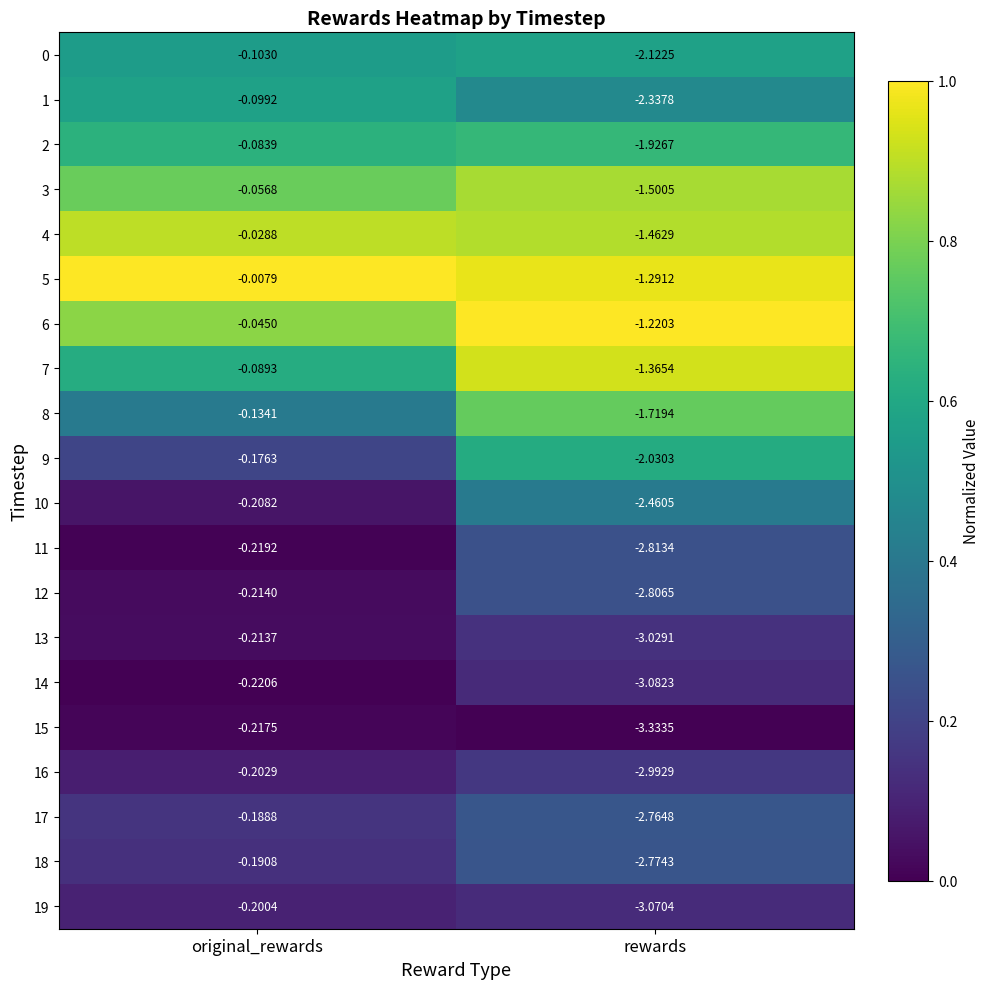

Which category has the lowest value in the 3 series?

rewards